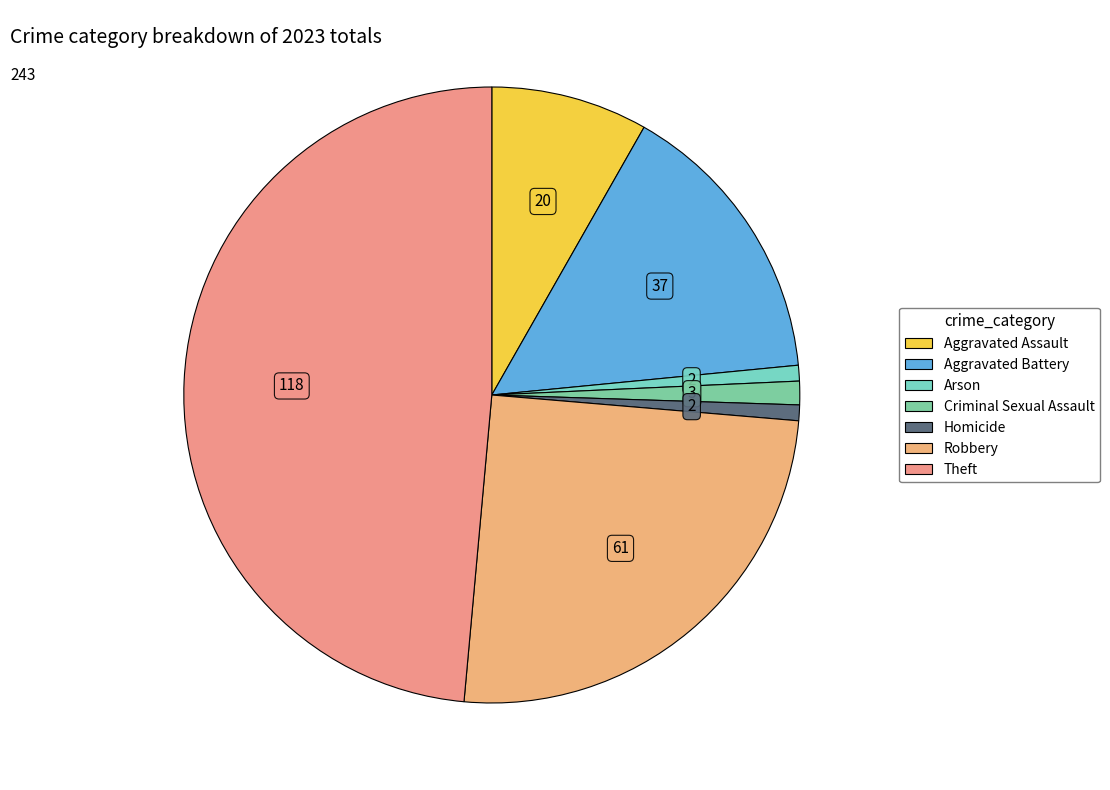

To the nearest percent, what is the difference between the Theft and Aggravated Assault slice percentages?

40%